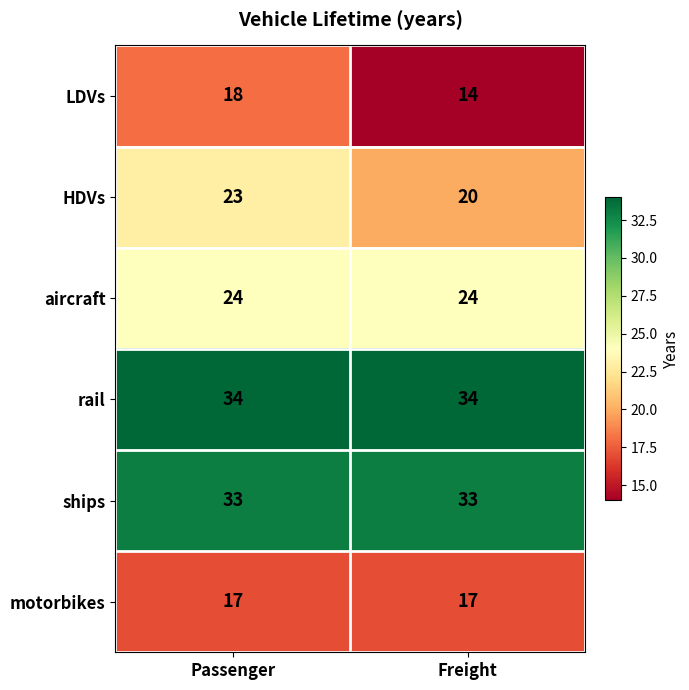

True or false: rail has a value of 34 at Freight.

True